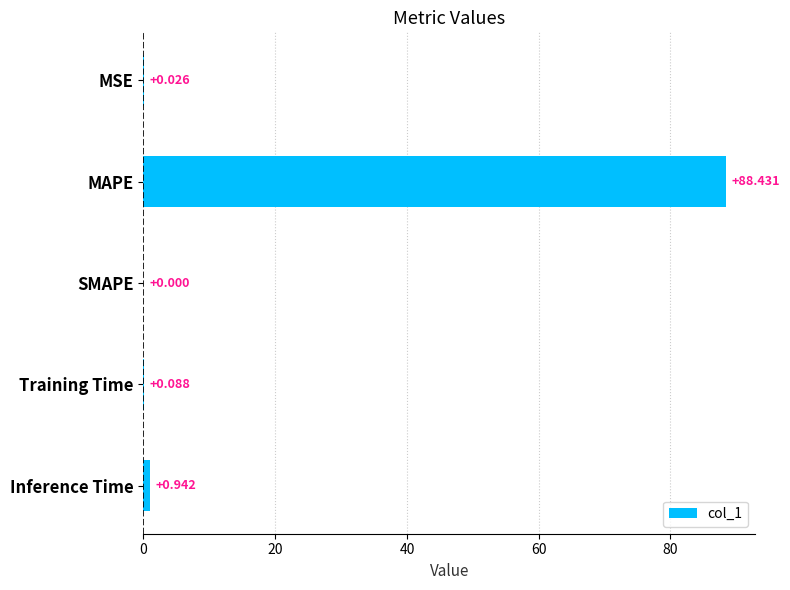

Which category has the highest value across all series?

MAPE